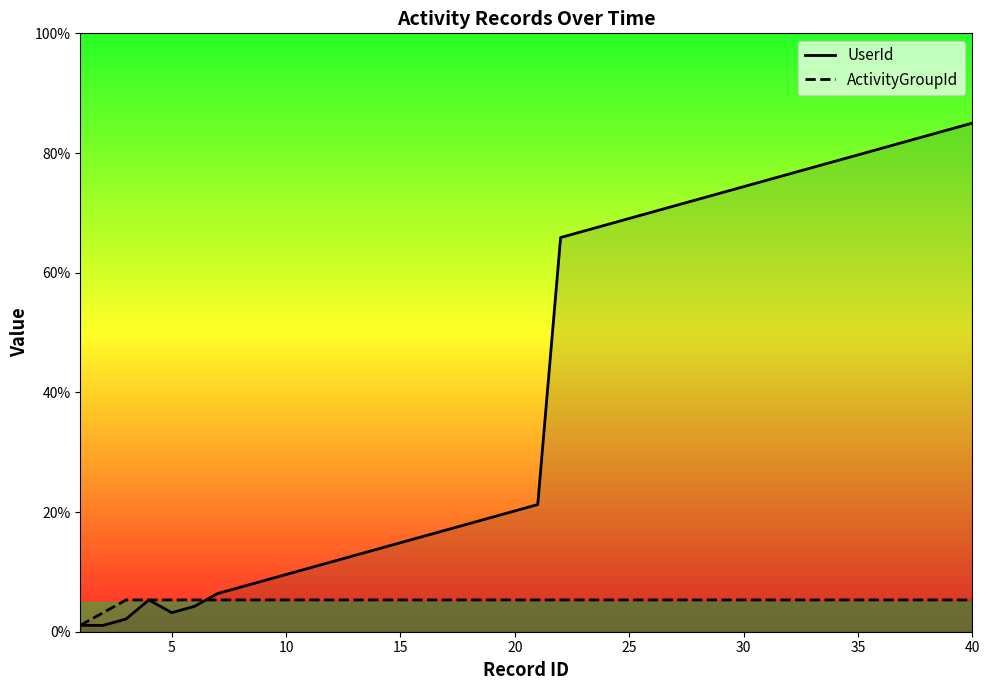

Which series ends up on top after the final intersection of ActivityGroupId_line and UserId_line?

UserId_line